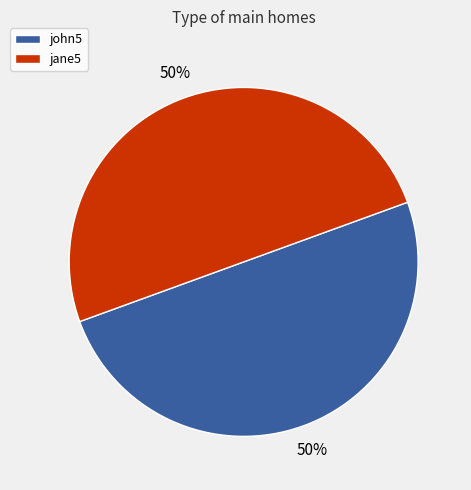

Do john5 and jane5 together represent more than half of the pie?

Yes